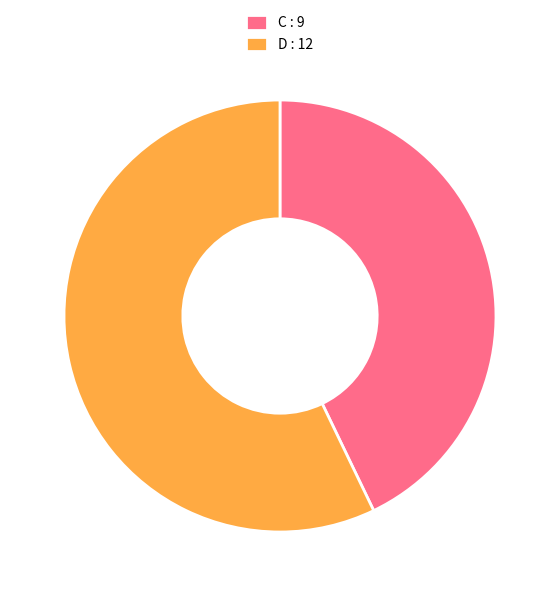

True or false: C accounts for 57% of the total.

False